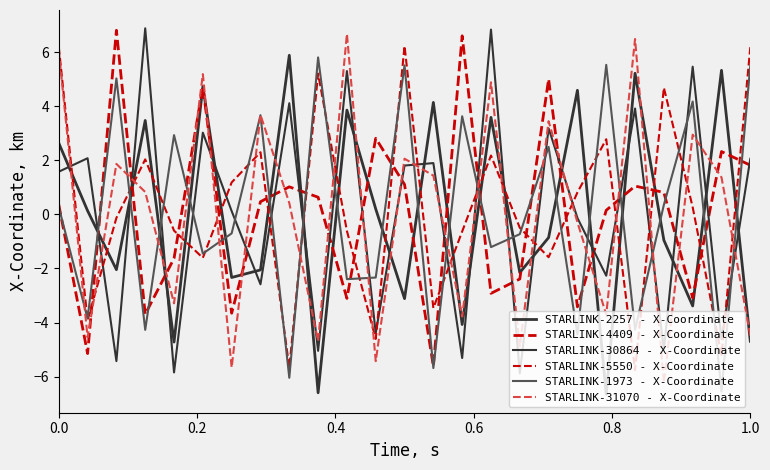

How many lines are shown in the chart?

6